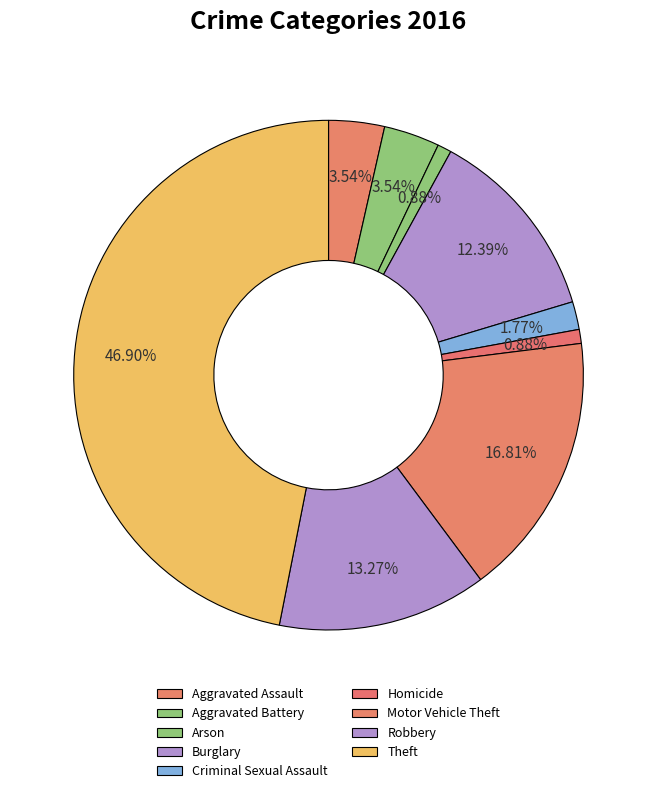

What is the smallest slice in the pie chart?

Arson